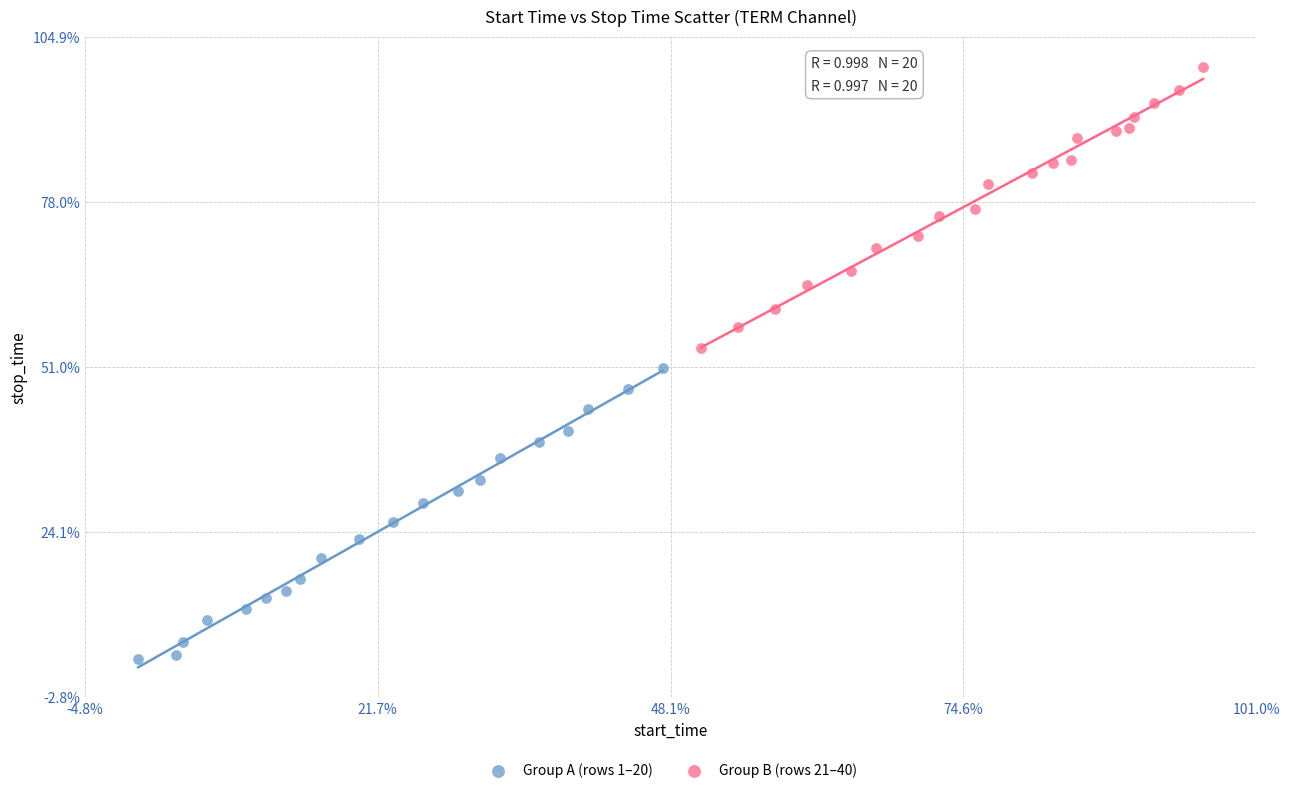

What are all the series names shown in the legend?

Group A (rows 1–20), Group B (rows 21–40)